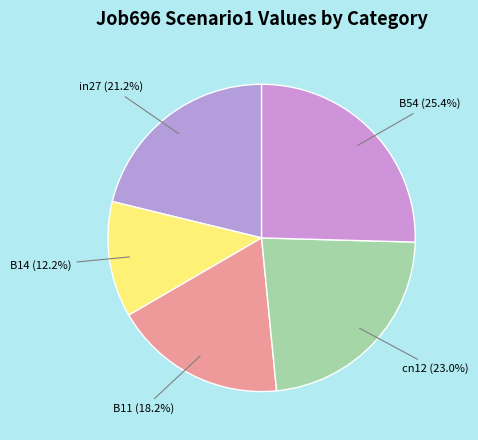

How many segments does this pie chart have?

5